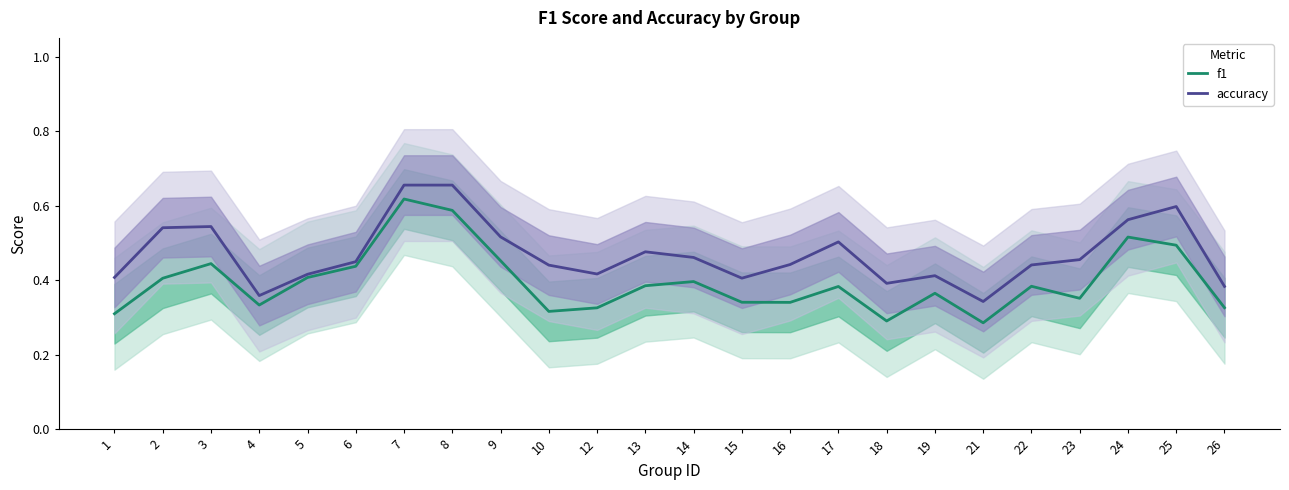

True or false: f1 and accuracy cross at least once.

False